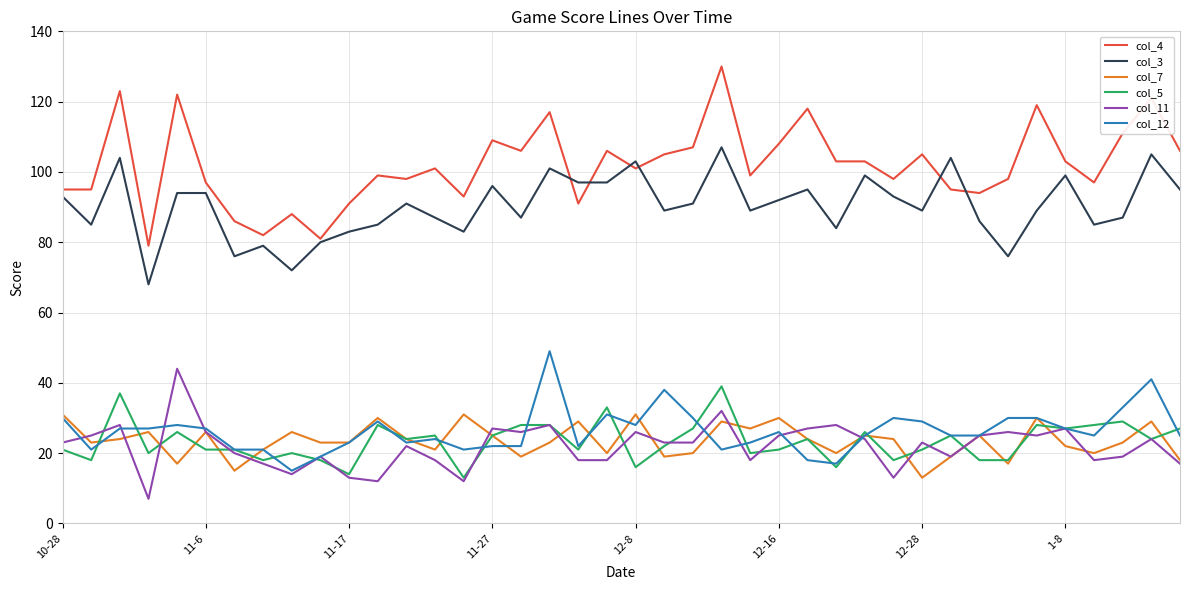

What is the minimum value shown in the chart?

7